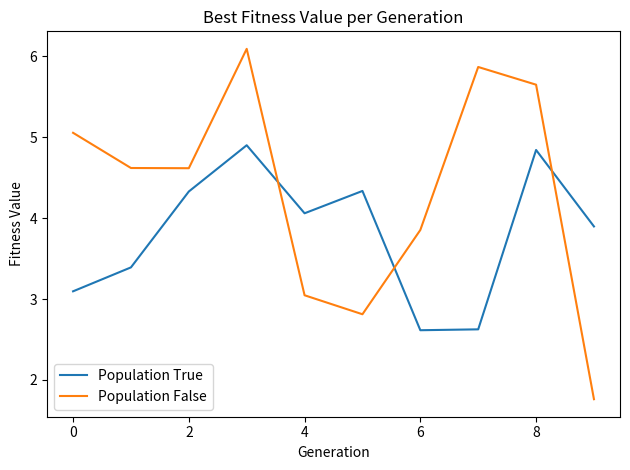

After their last crossing, which series has the higher values: Population False or Population True?

Population True